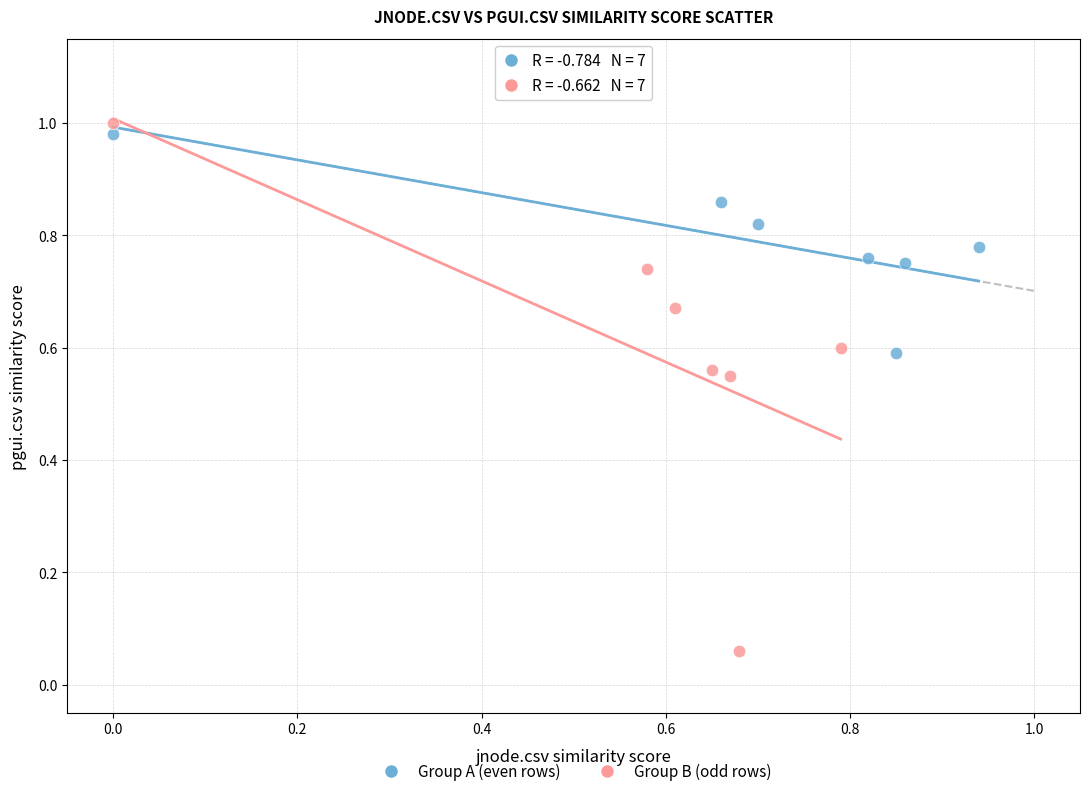

Which series contains the lowest Y value?

Group B (odd rows)